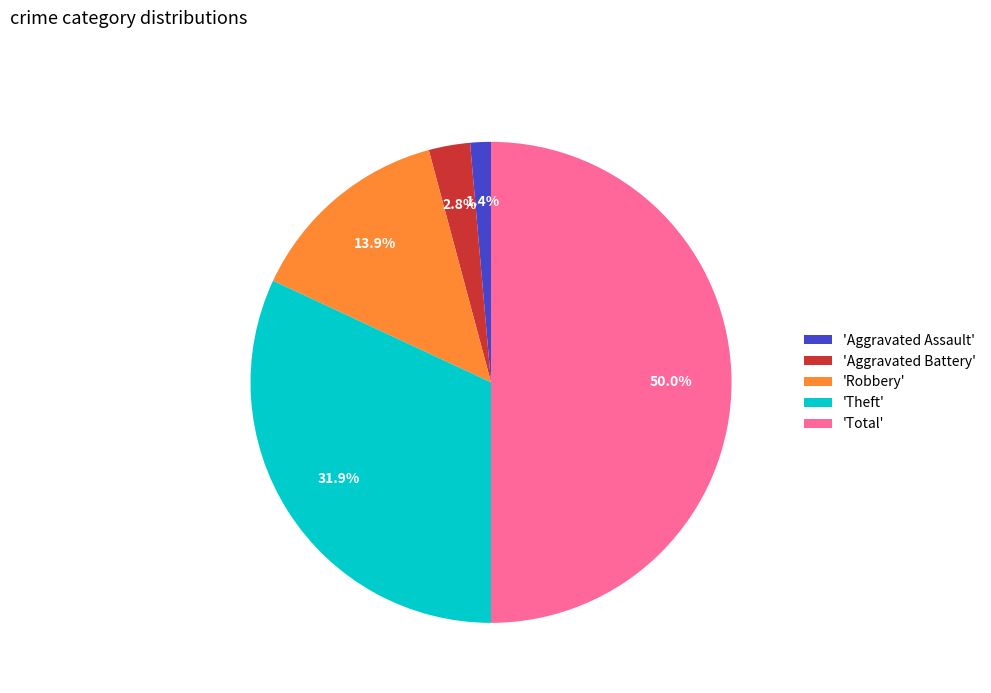

Does 'Theft' represent more than half of the total?

No